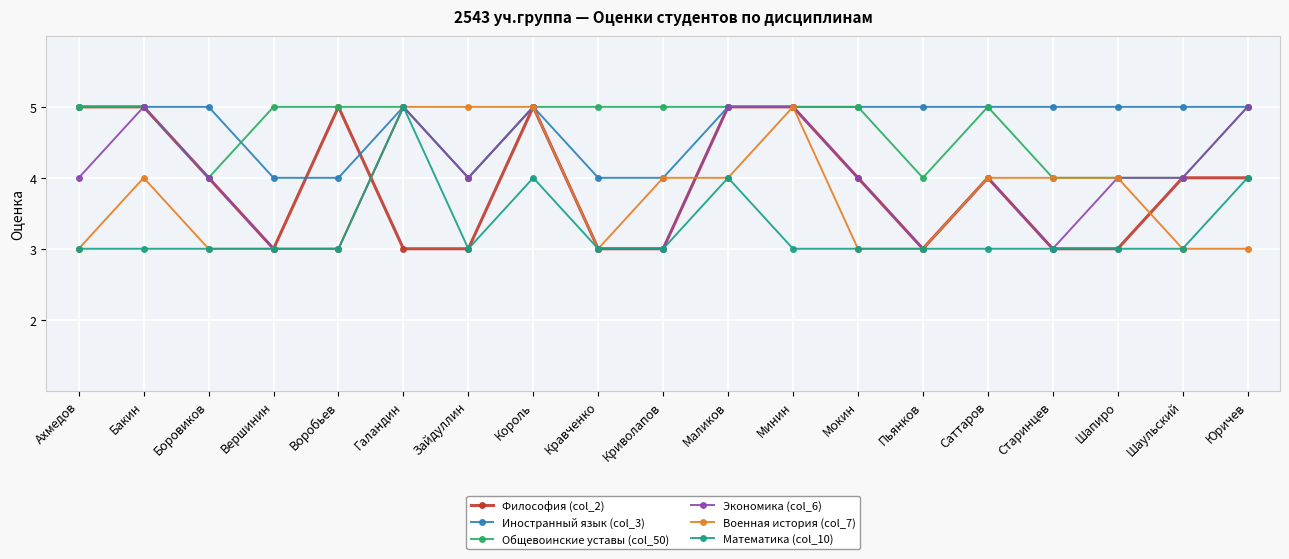

Reading left to right, transcribe all the data shown in this chart.

Философия (col_2): 5	5	4	3	5	3	3	5	3	3	5	5	4	3	4	3	3	4	4
Иностранный язык (col_3): 5	5	5	4	4	5	4	5	4	4	5	5	5	5	5	5	5	5	5
Общевоинские уставы (col_50): 5	5	4	5	5	5	4	5	5	5	5	5	5	4	5	4	4	4	5
Экономика (col_6): 4	5	4	3	3	5	4	5	3	3	5	5	4	3	4	3	4	4	5
Военная история (col_7): 3	4	3	3	3	5	5	5	3	4	4	5	3	3	4	4	4	3	3
Математика (col_10): 3	3	3	3	3	5	3	4	3	3	4	3	3	3	3	3	3	3	4